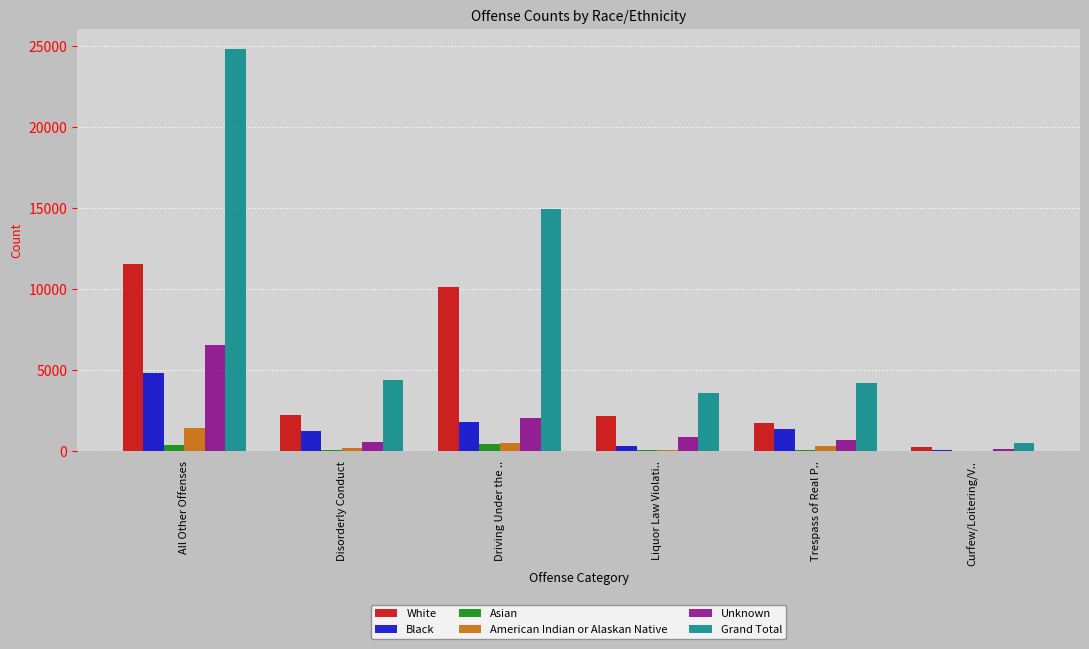

What value does the Black series have at Curfew/Loitering/V.., to the nearest 10?

90